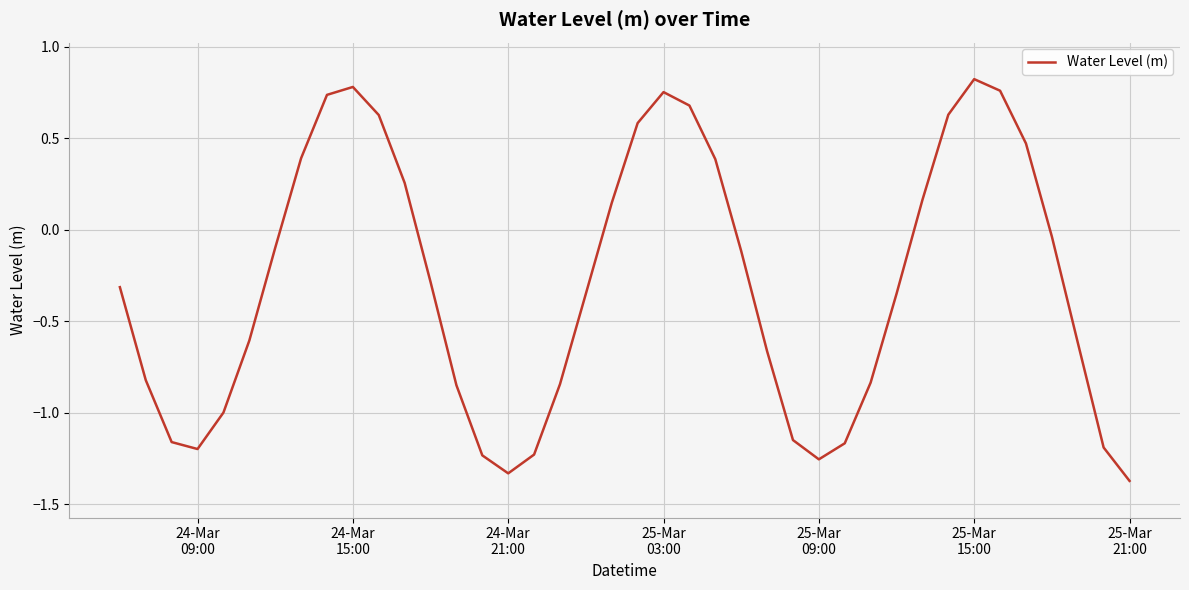

How many interior local valleys (lower than both neighbors) does the data have?

3